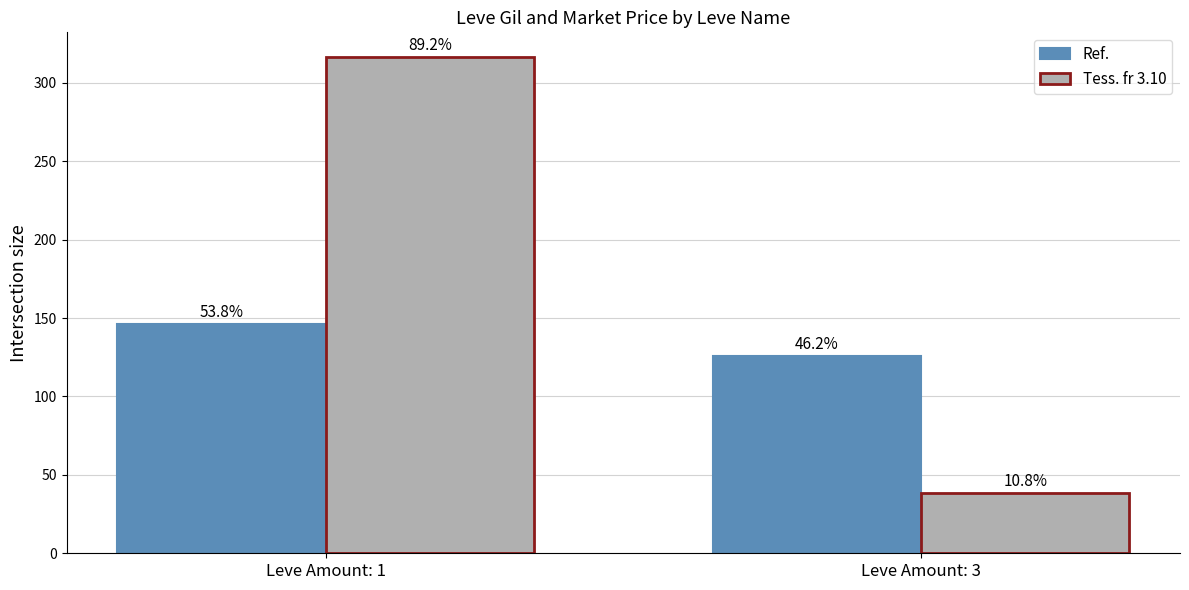

Are the bars grouped side by side (vs. stacked)?

Yes